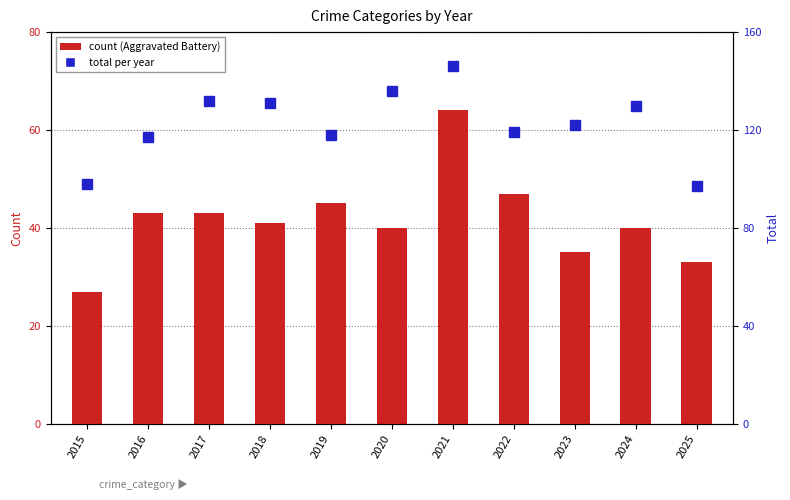

Which series has the widest spread of values?

Total count